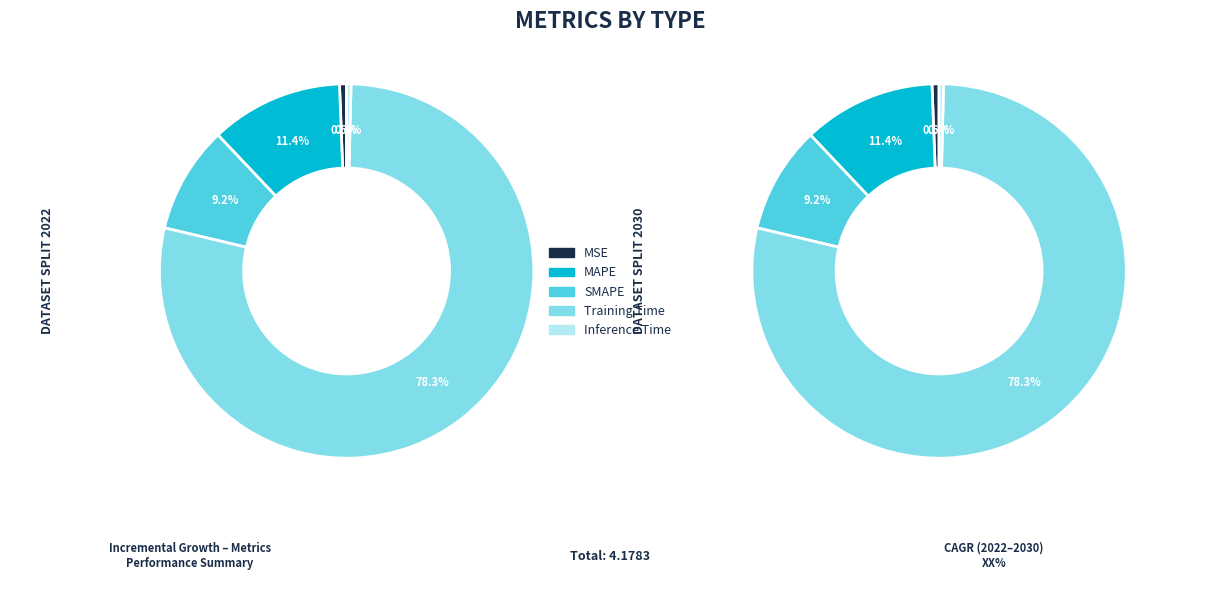

Does Training Time represent more than half of the total?

Yes